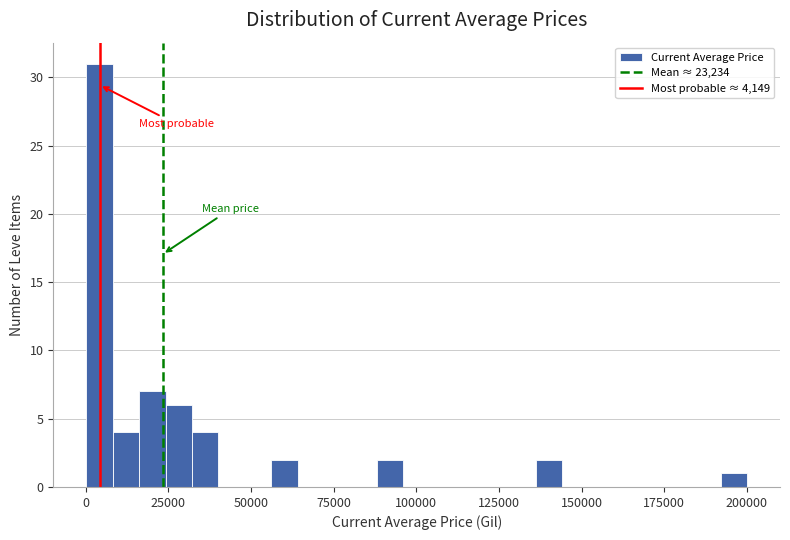

Around what value on the x-axis is the tallest bar? Give the approximate position of its centre, as read against the axis.

5000